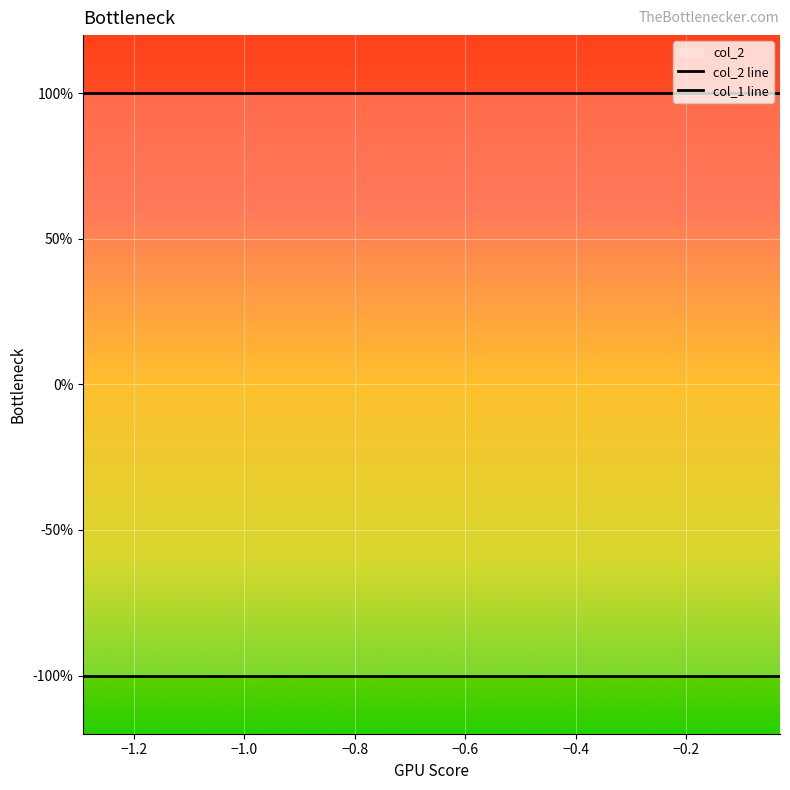

How many lines are shown in the chart?

2